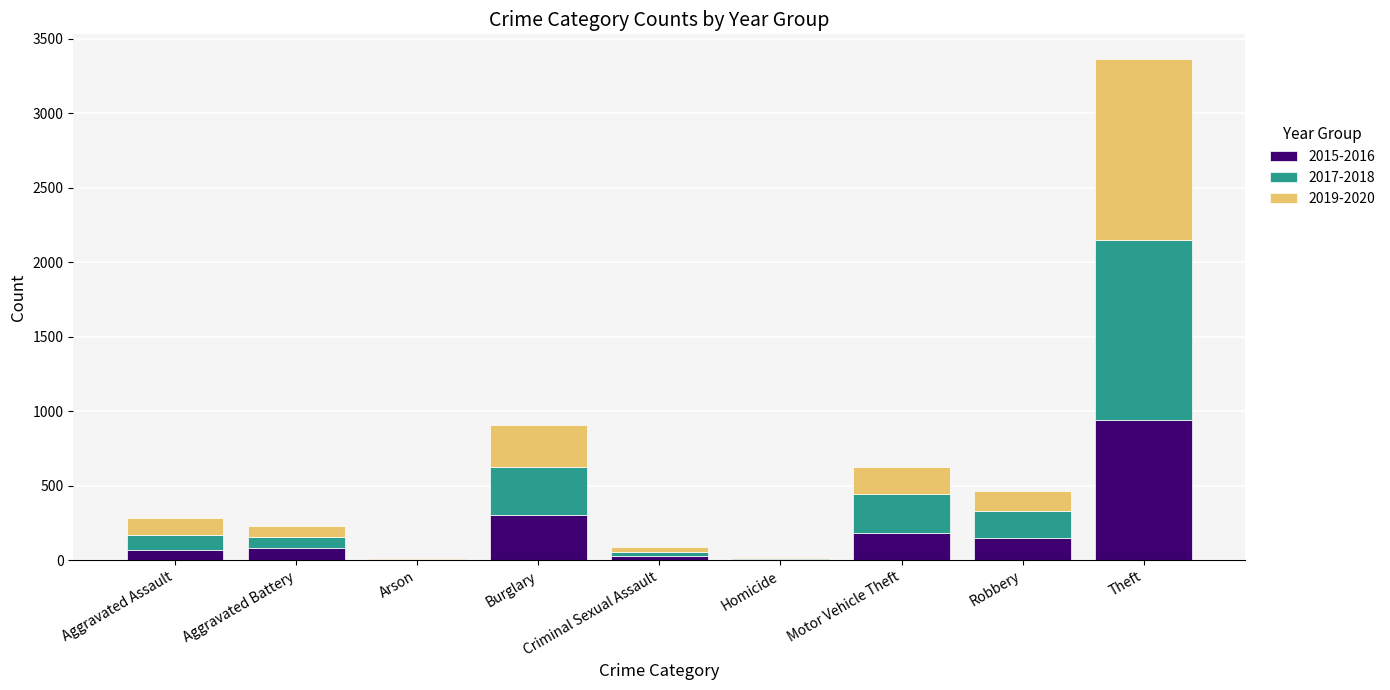

Does the chart contain stacked bars?

Yes